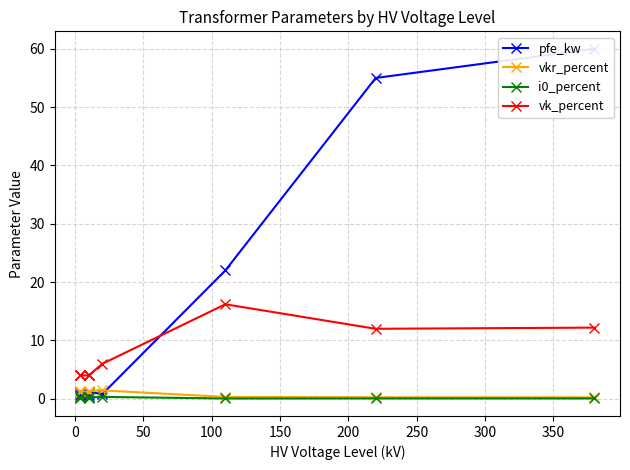

The vk_percent series shows 1.2 at 0. True or false?

False